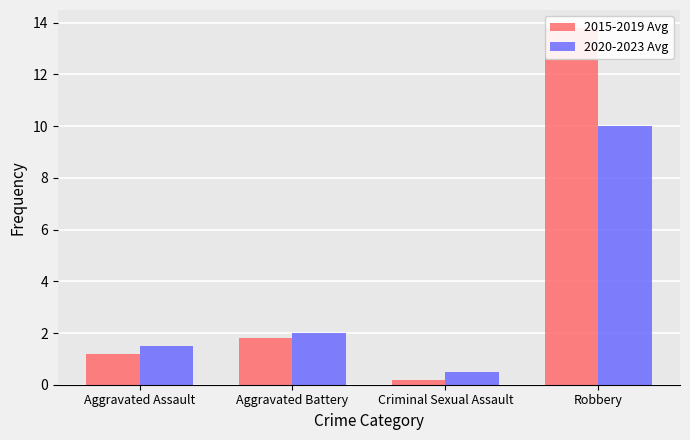

Count the number of data series in this chart.

2